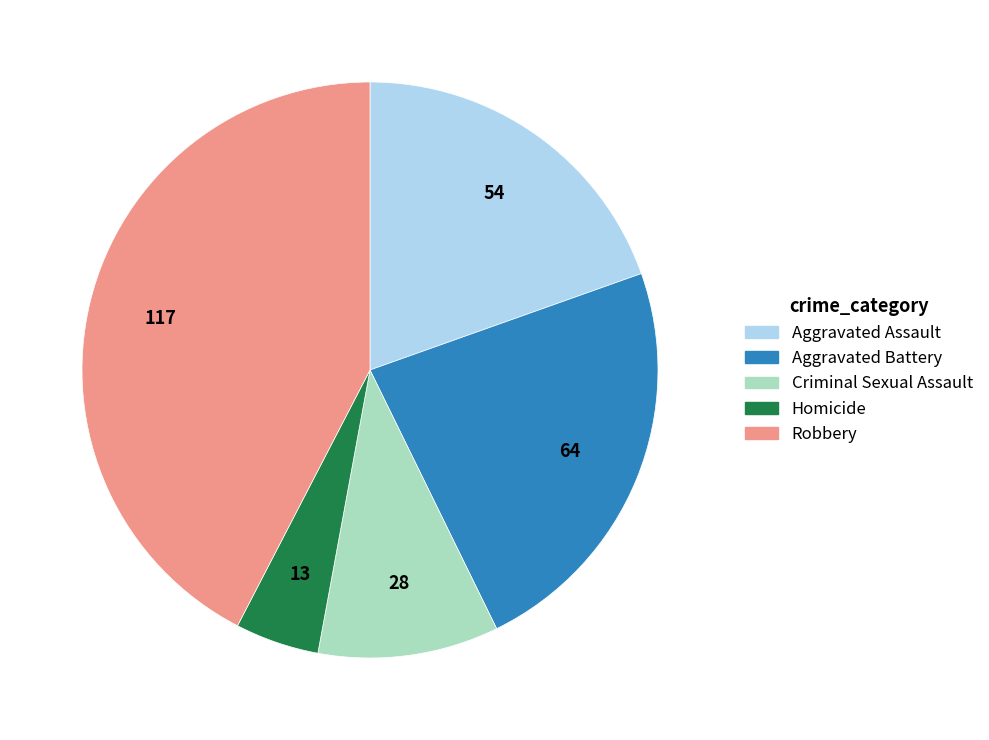

Is it true that Robbery is 33% of the pie?

False